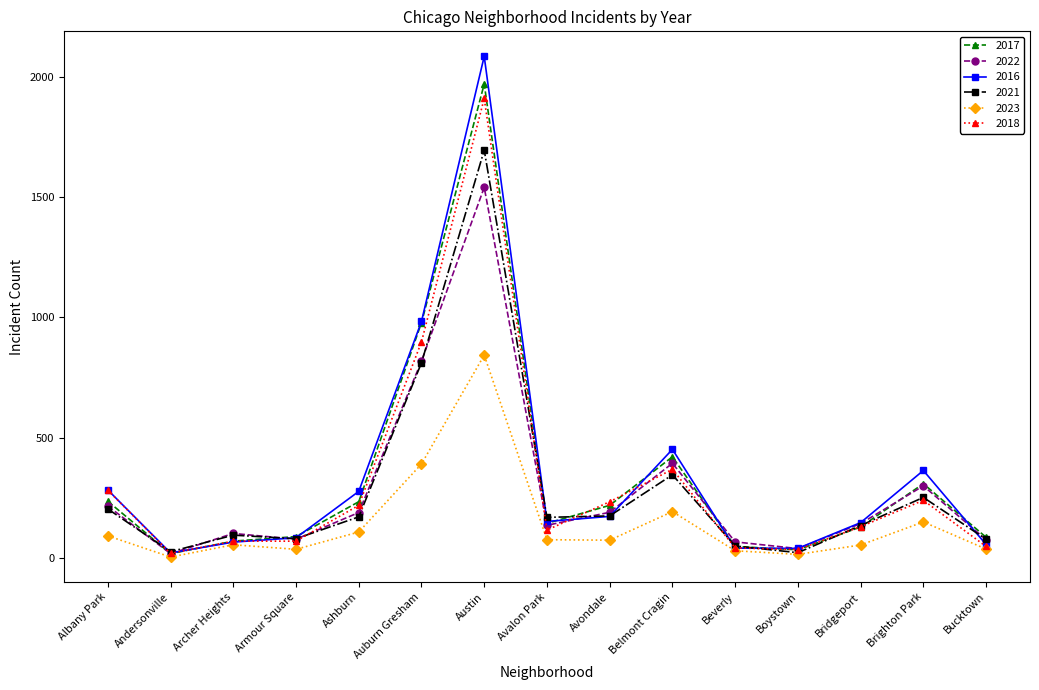

Is the value of 2017 at Boystown greater than the value of 2023 at Austin?

No